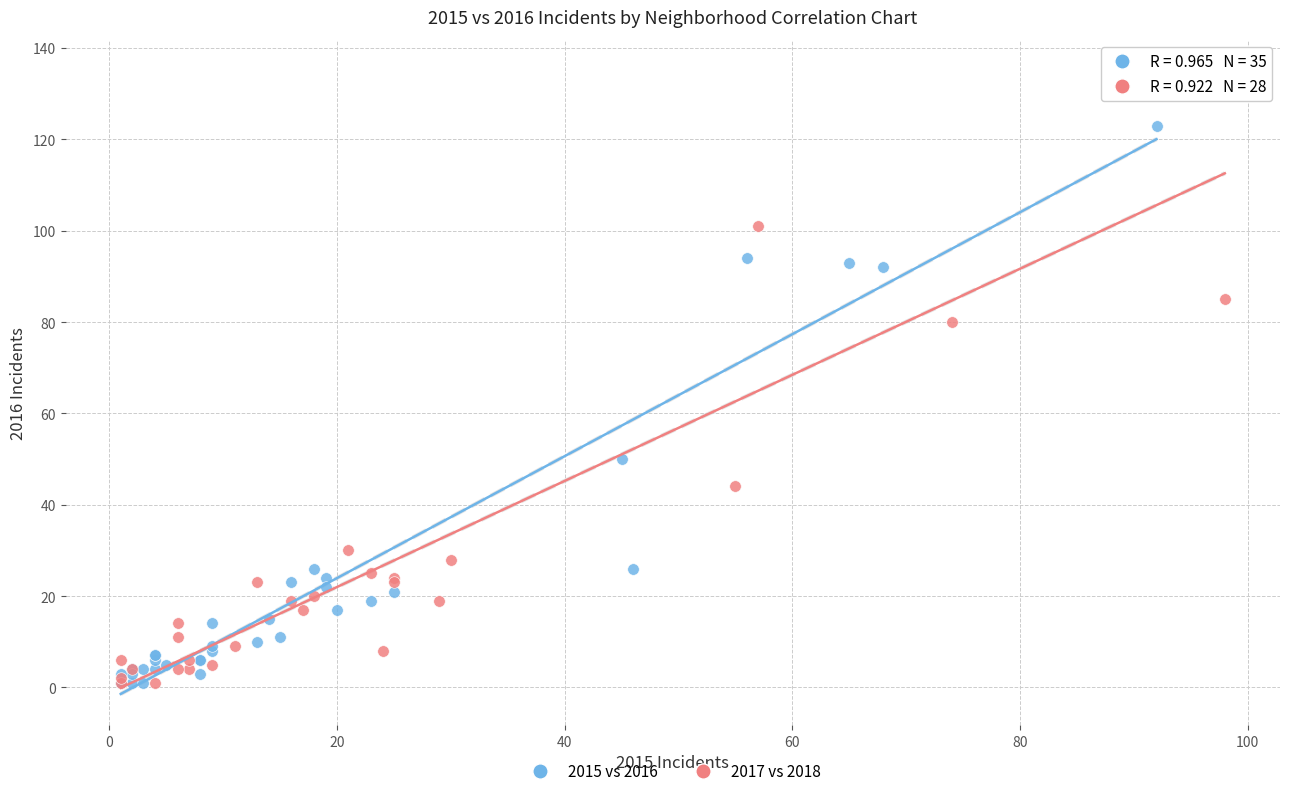

Which series contains the highest Y value?

2017 vs 2018